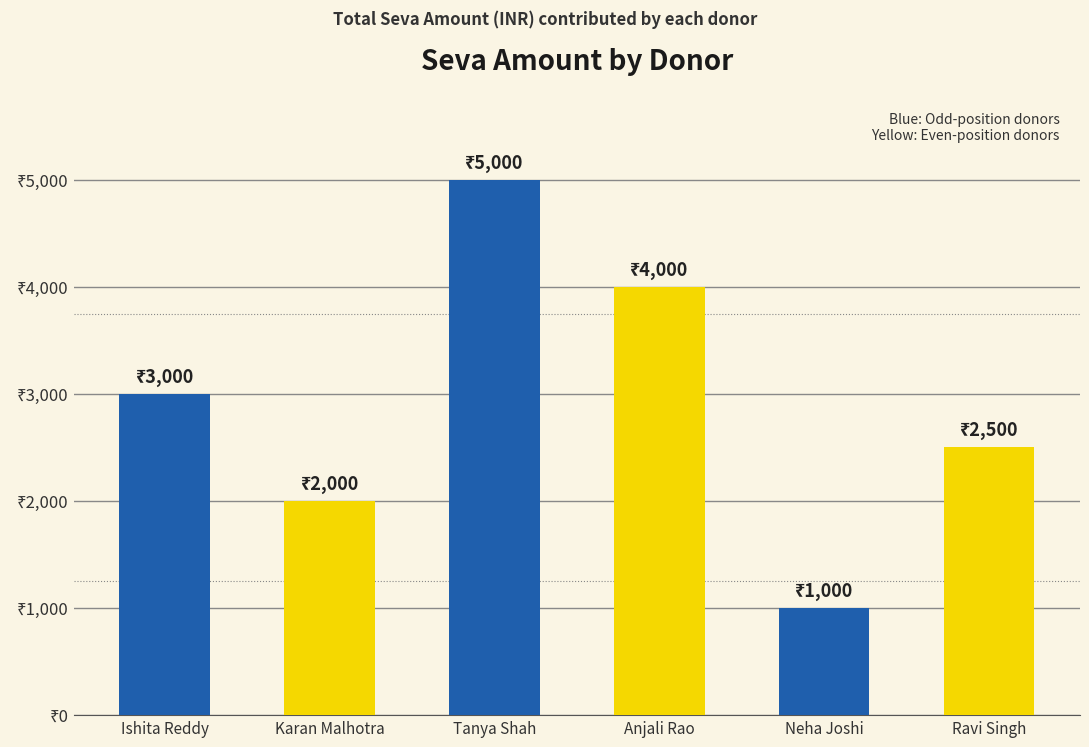

List the labels in order of value, largest first.

Tanya Shah, Anjali Rao, Ishita Reddy, Ravi Singh, Karan Malhotra, Neha Joshi